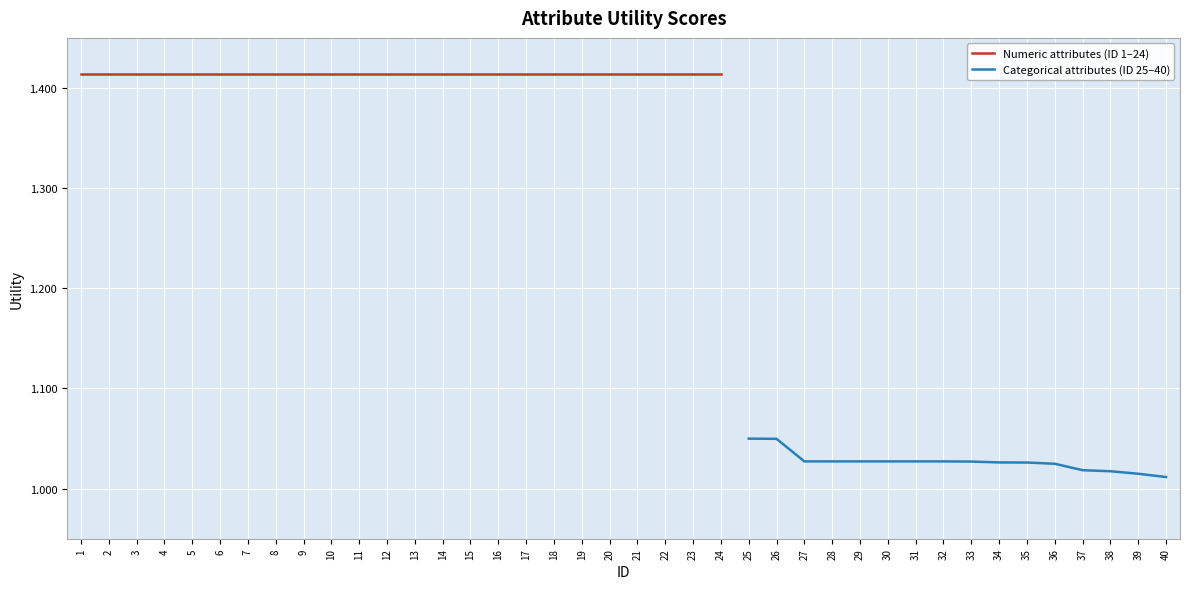

What is the sum of the values at 38 and 2?

2.4